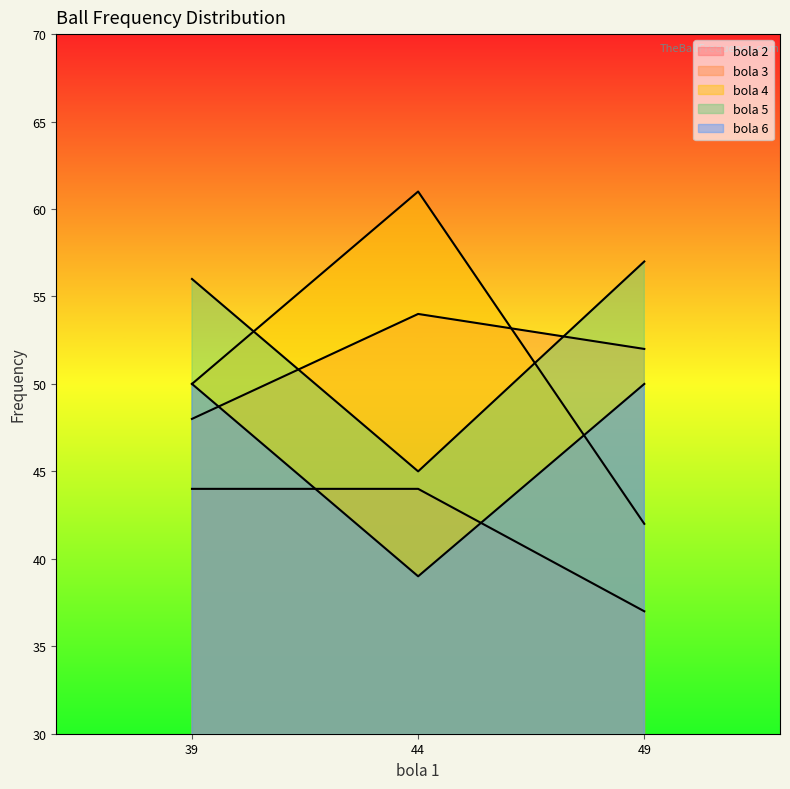

How many values in the bola 2 series are below 44?

1